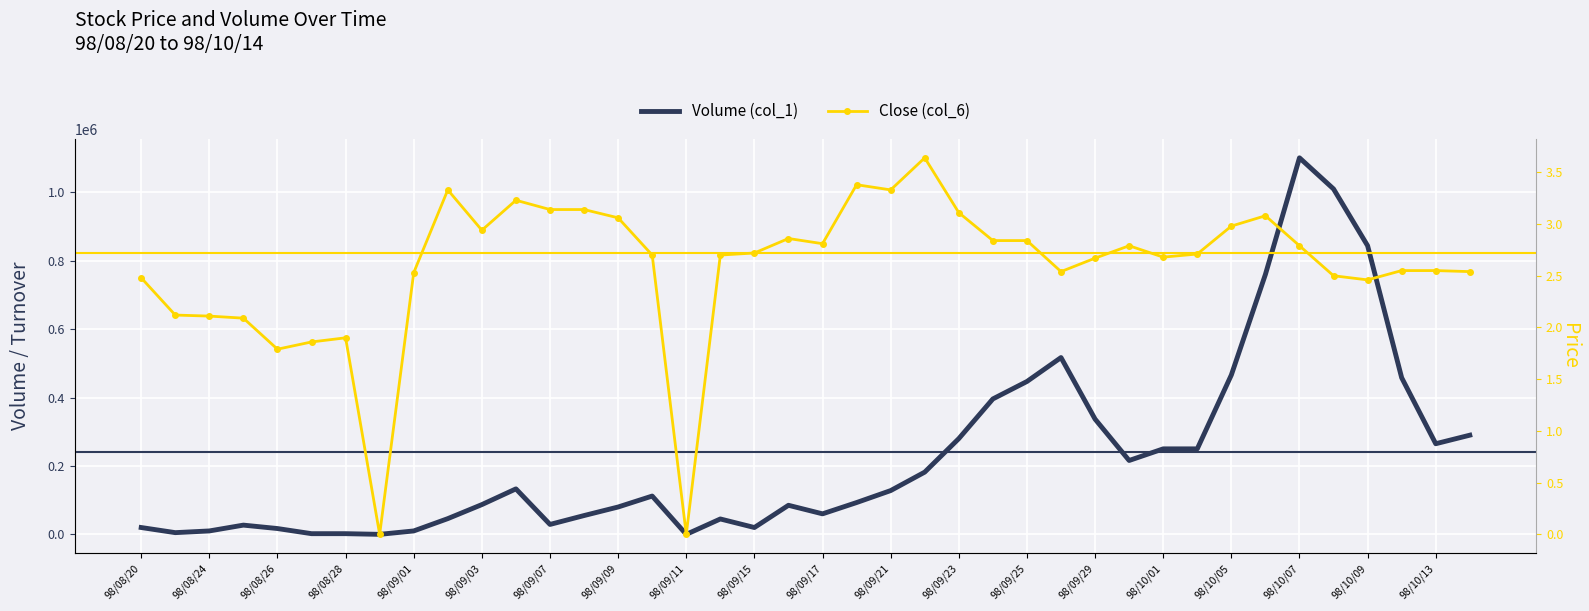

The value of Close (col_6) at 25 is 4.0. True or false?

False